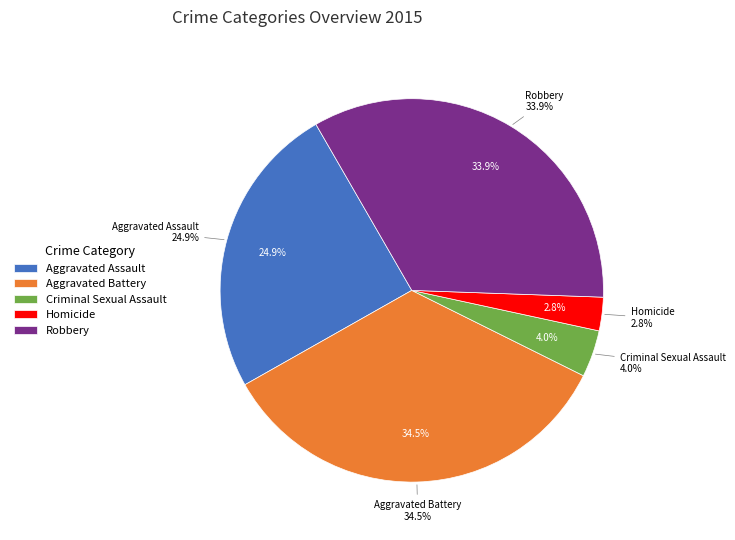

Which category has the biggest portion of the pie?

Aggravated Battery